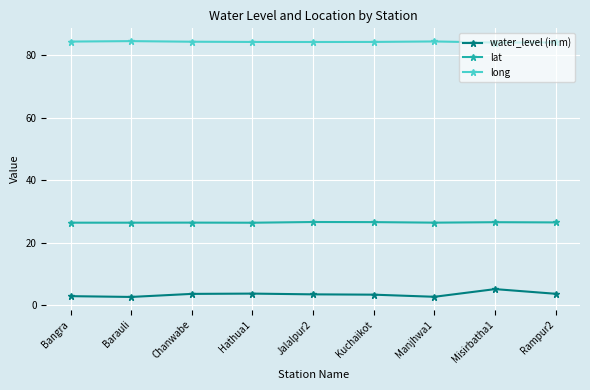

What is the minimum value shown in the chart?

2.6